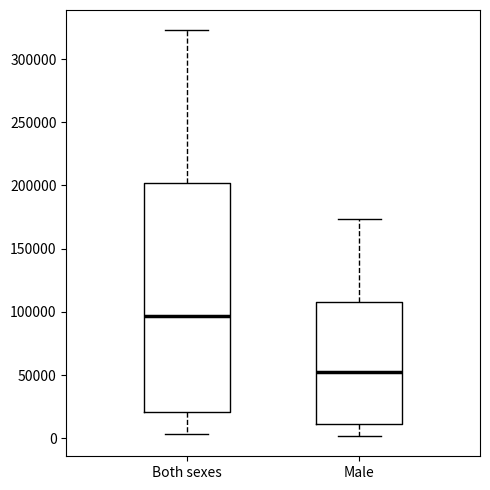

Reading left to right, transcribe this box plot: for each box, give where its median line is, the range the box spans, and where its two whiskers end, as read against the y-axis. The values are not printed on the chart, so give them approximately, as read against the axis.

Both sexes: median 95000, box 20000 to 200000, whiskers 5000 to 325000
Male: median 55000, box 10000 to 110000, whiskers 0 to 175000